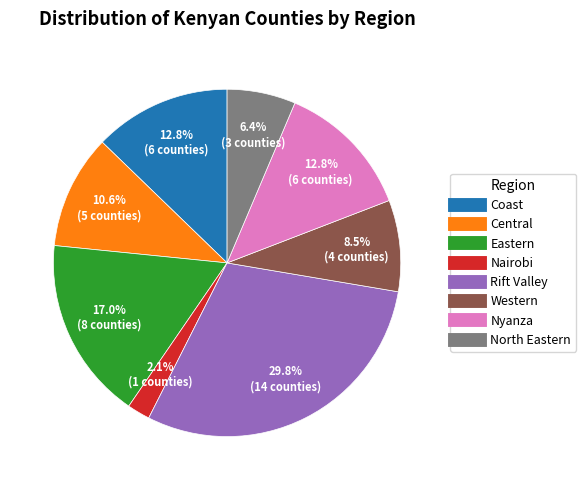

What is the total percentage of Rift Valley and Coast?

42.6%